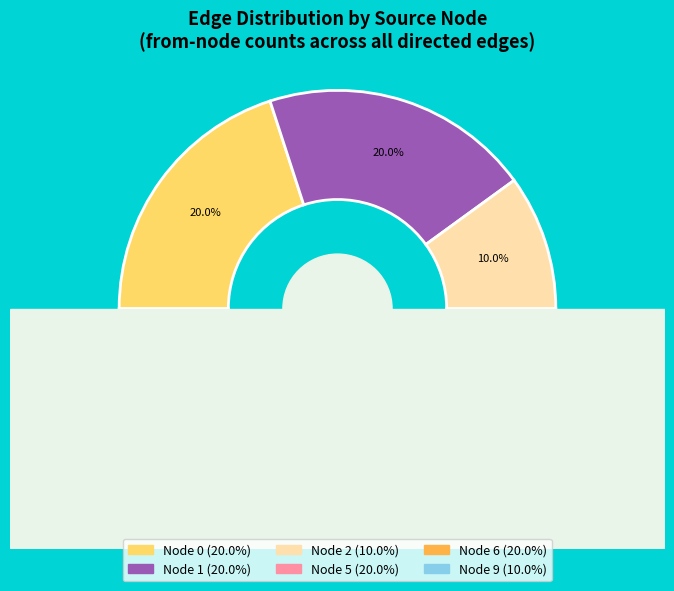

Is it true that c0 is 11% of the pie?

False